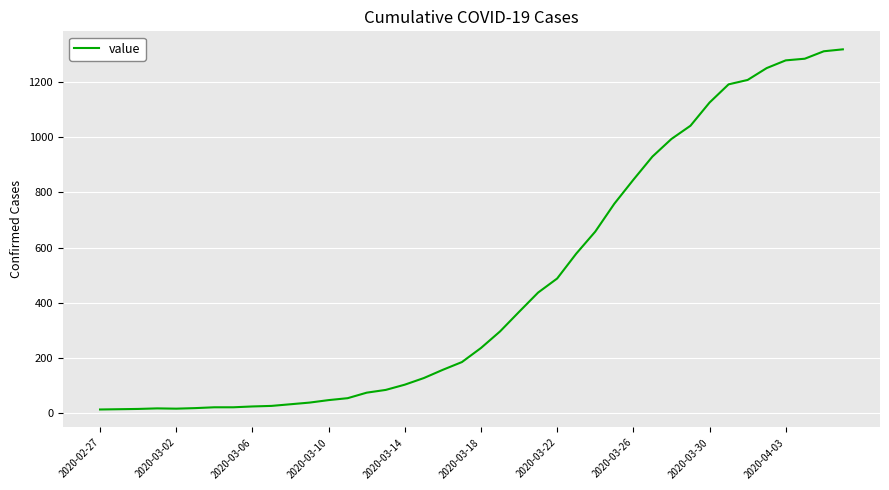

How many lines are shown in the chart?

1